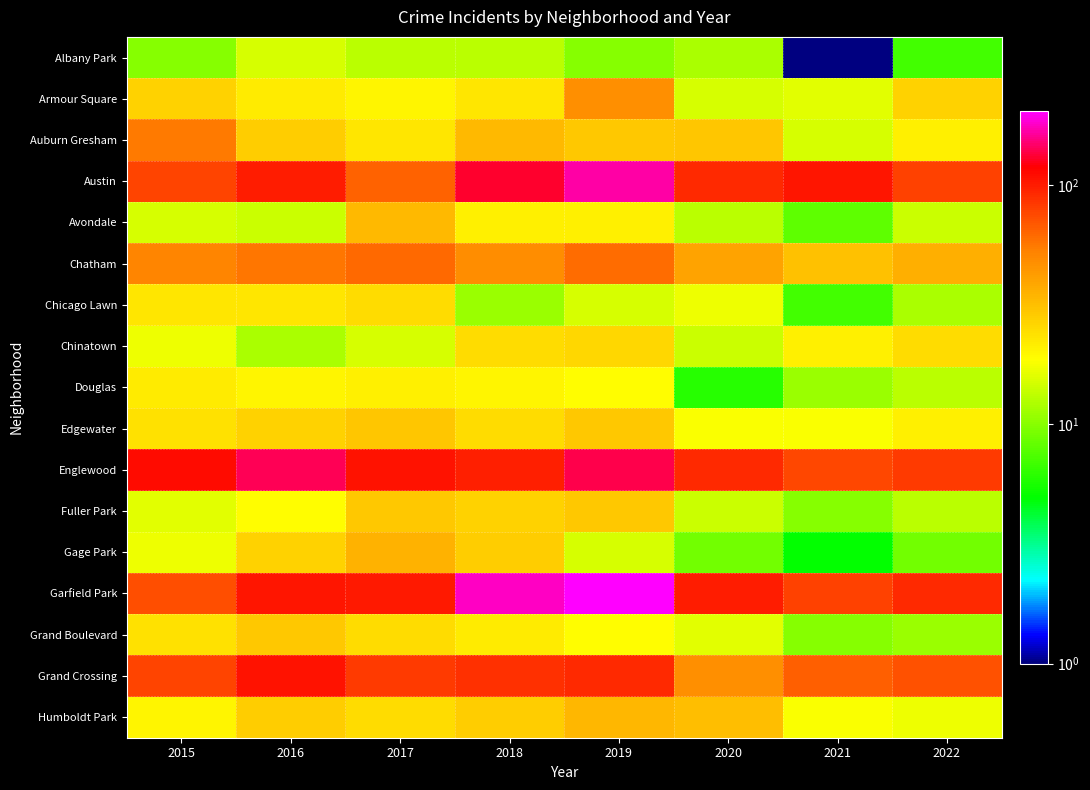

How many categories are shown in the chart?

8